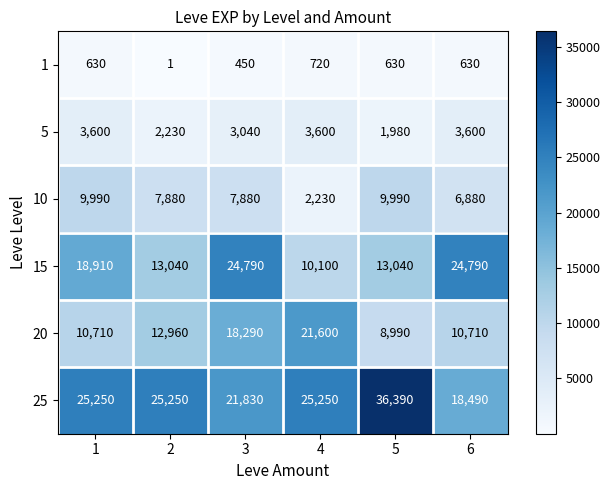

How many distinct data groups are displayed?

6